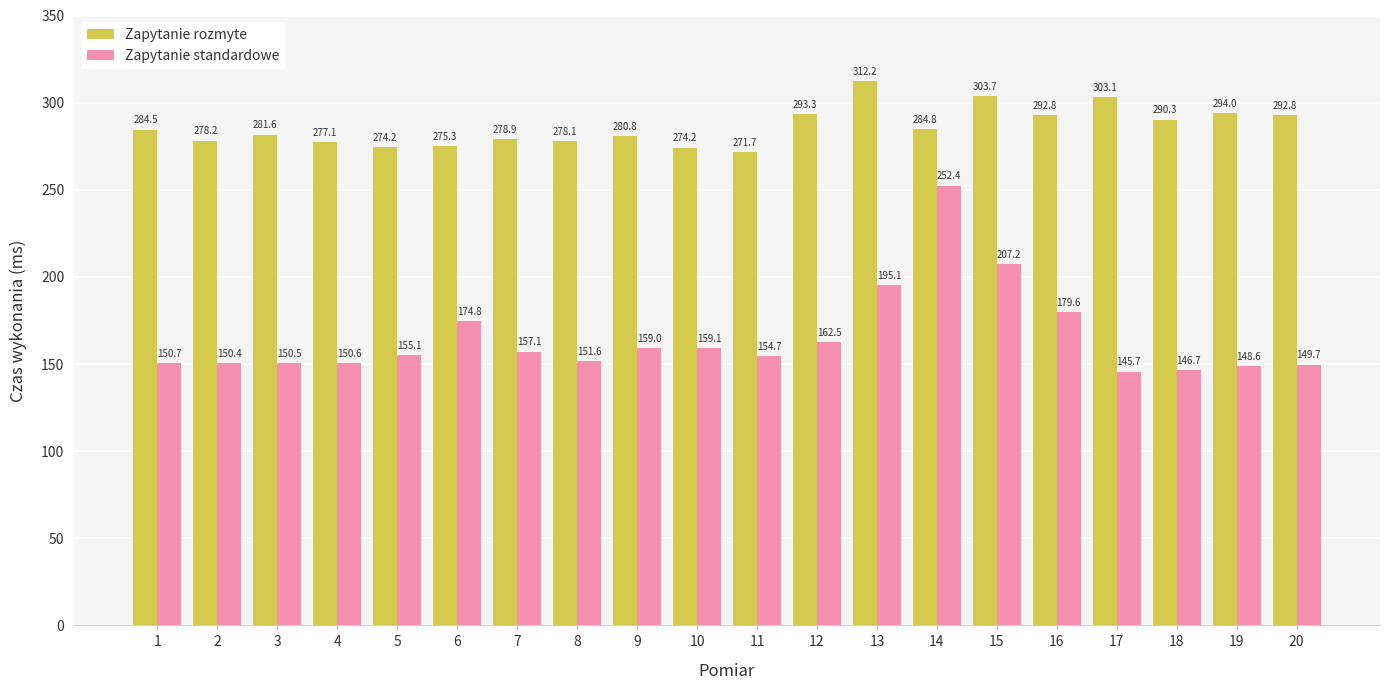

Reading left to right, what are all the values shown in this chart?

Zapytanie rozmyte: 1=284.5	2=278.2	3=281.6	4=277.1	5=274.2	6=275.3	7=278.9	8=278.1	9=280.8	10=274.2	11=271.7	12=293.3	13=312.2	14=284.8	15=303.7	16=292.8	17=303.1	18=290.3	19=294.0	20=292.8
Zapytanie standardowe: 1=150.7	2=150.4	3=150.5	4=150.6	5=155.1	6=174.8	7=157.1	8=151.6	9=159.0	10=159.1	11=154.7	12=162.5	13=195.1	14=252.4	15=207.2	16=179.6	17=145.7	18=146.7	19=148.6	20=149.7